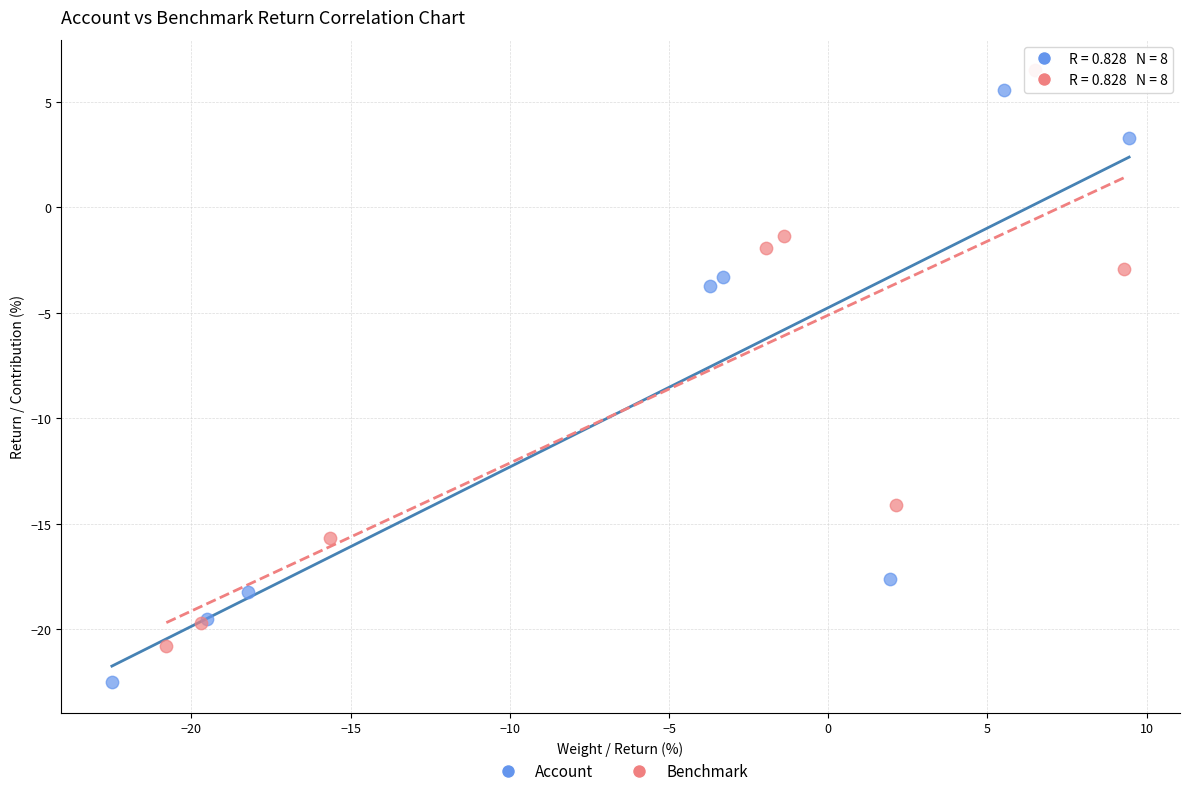

Which series reaches the minimum Y coordinate?

Account